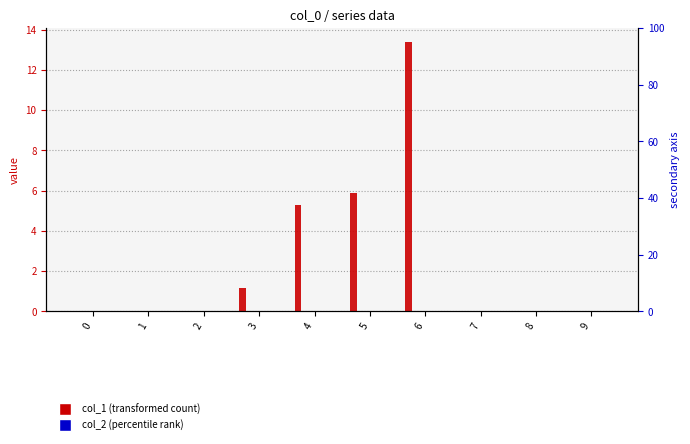

Which category has the highest value across all series?

6